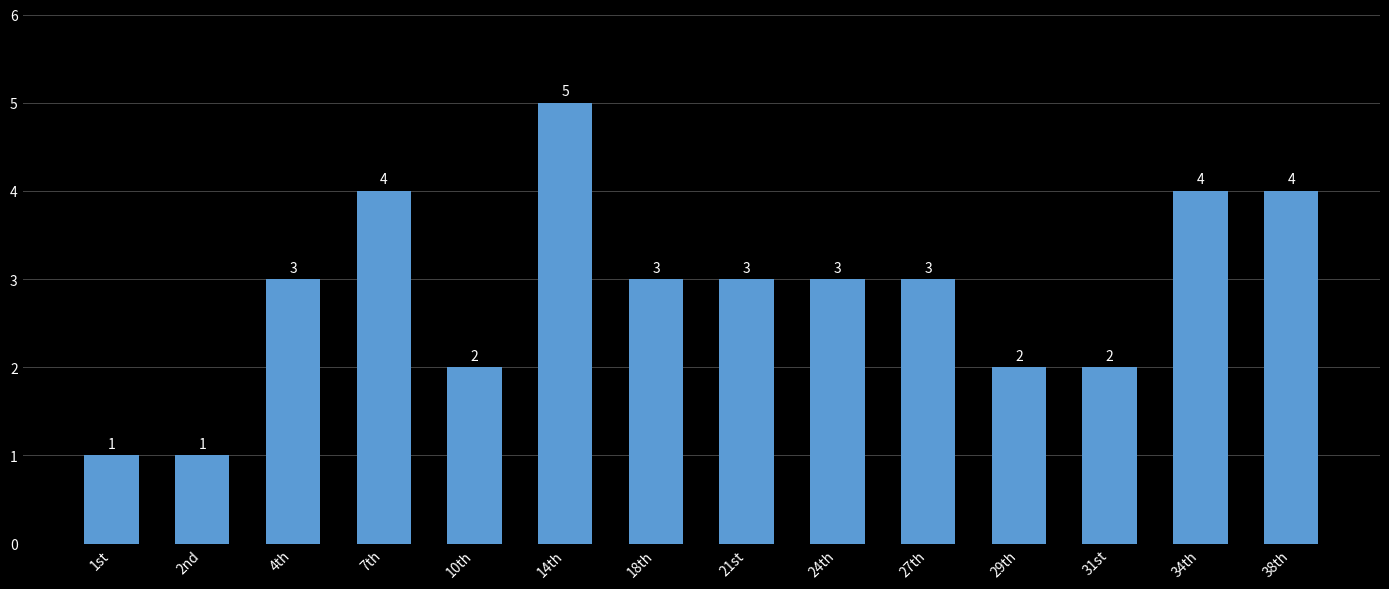

What position from the right is 7th?

11